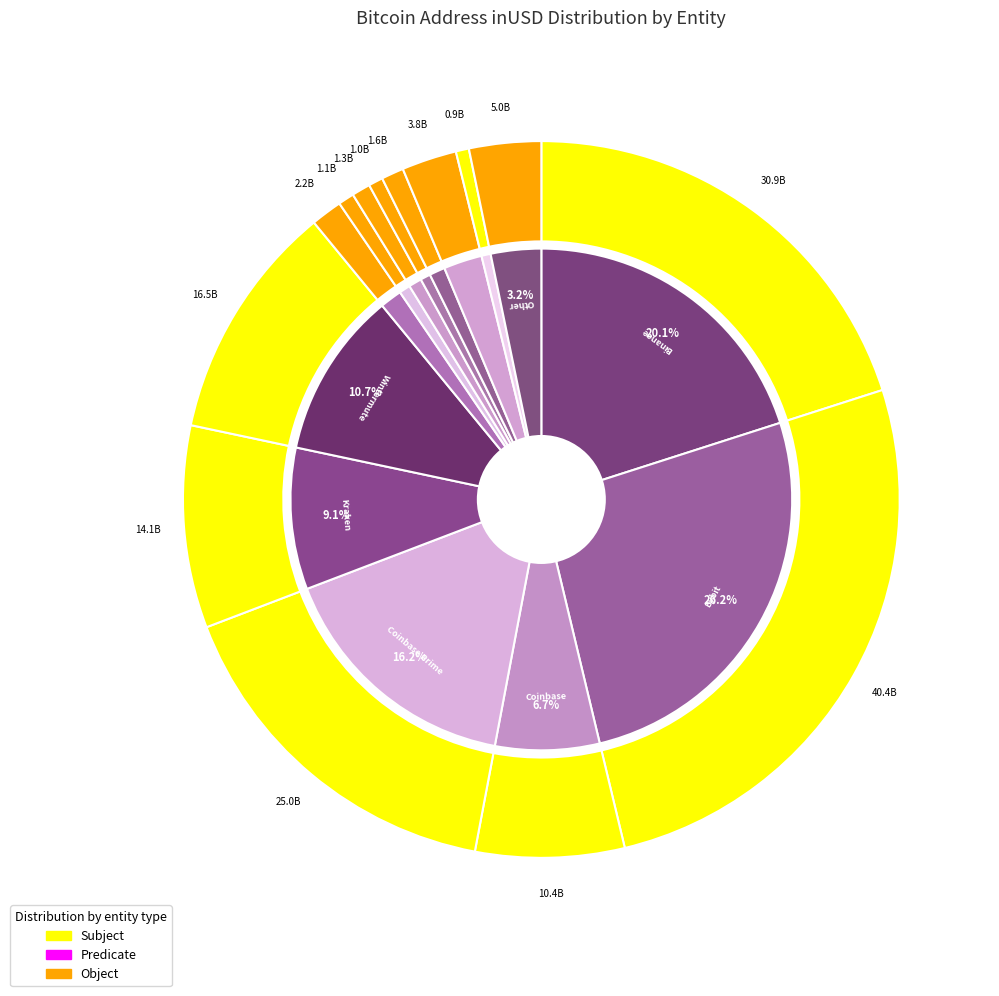

Which slice is the largest?

Bybit